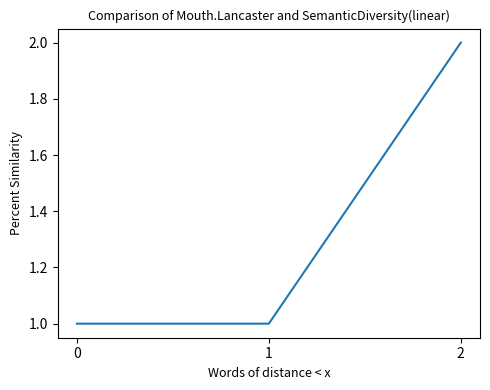

Reading right to left, what are all the values shown in this chart?

2	1	1